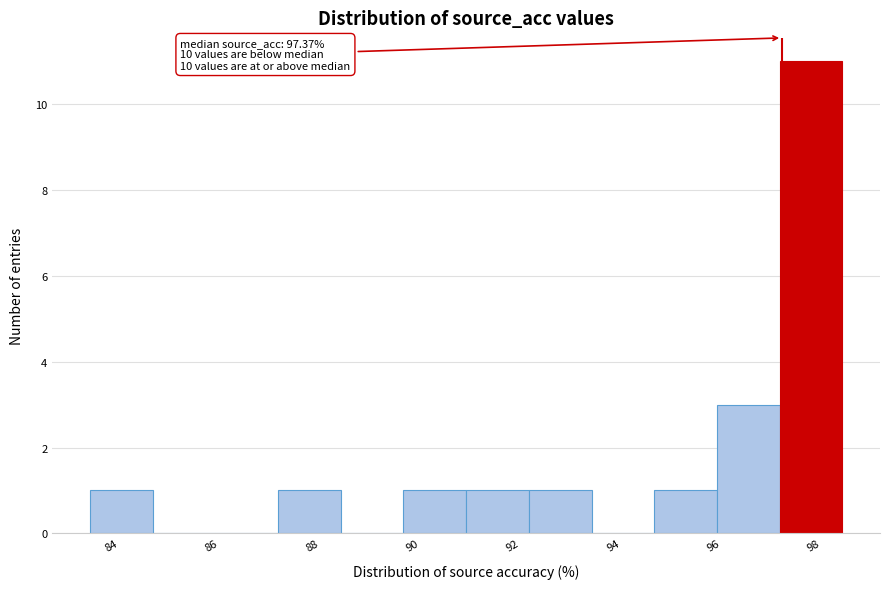

Over which range of the x-axis is the bar tallest?

97.4 to 98.6